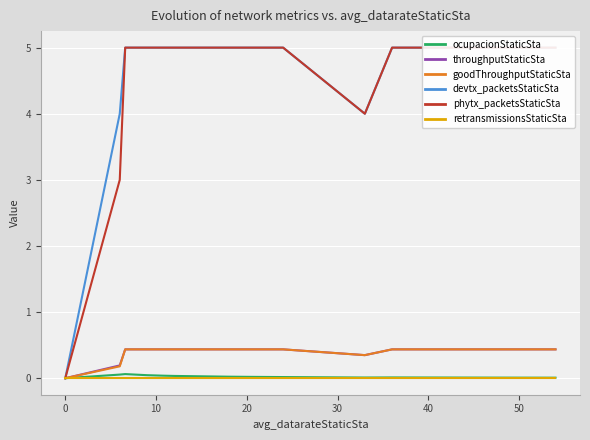

The throughputStaticSta series shows 0.2 at 50. True or false?

False